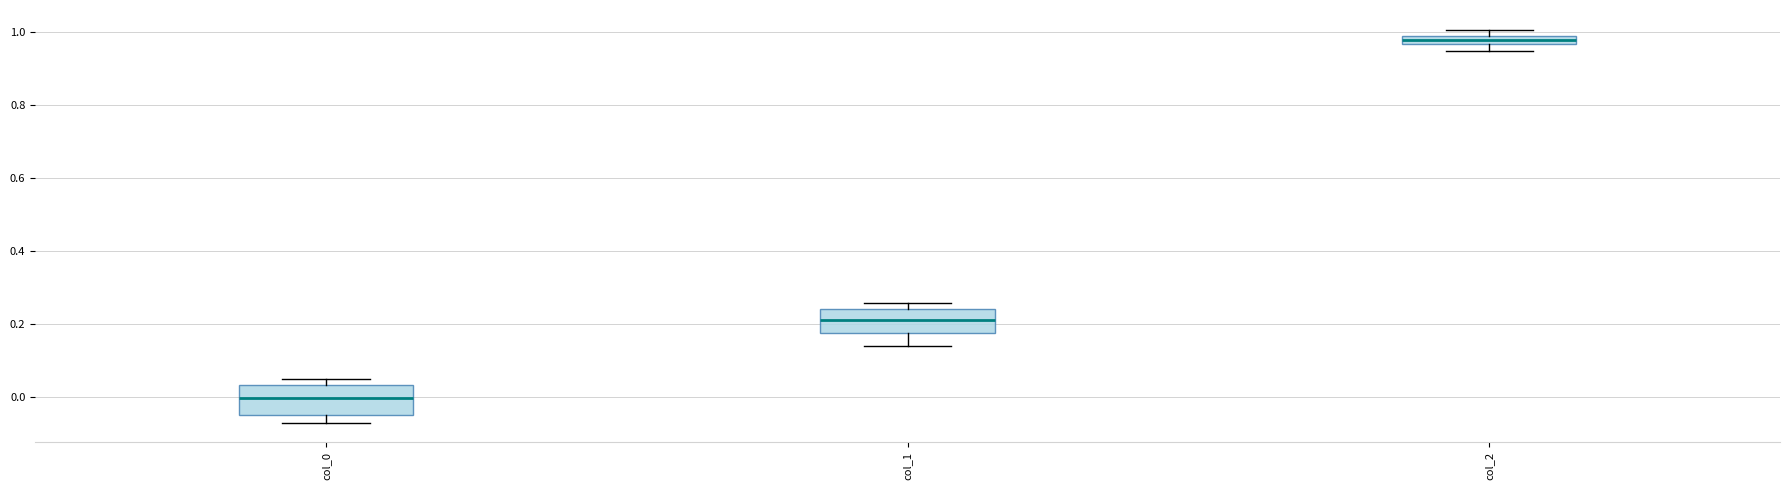

Which box's median line is the highest?

col_2